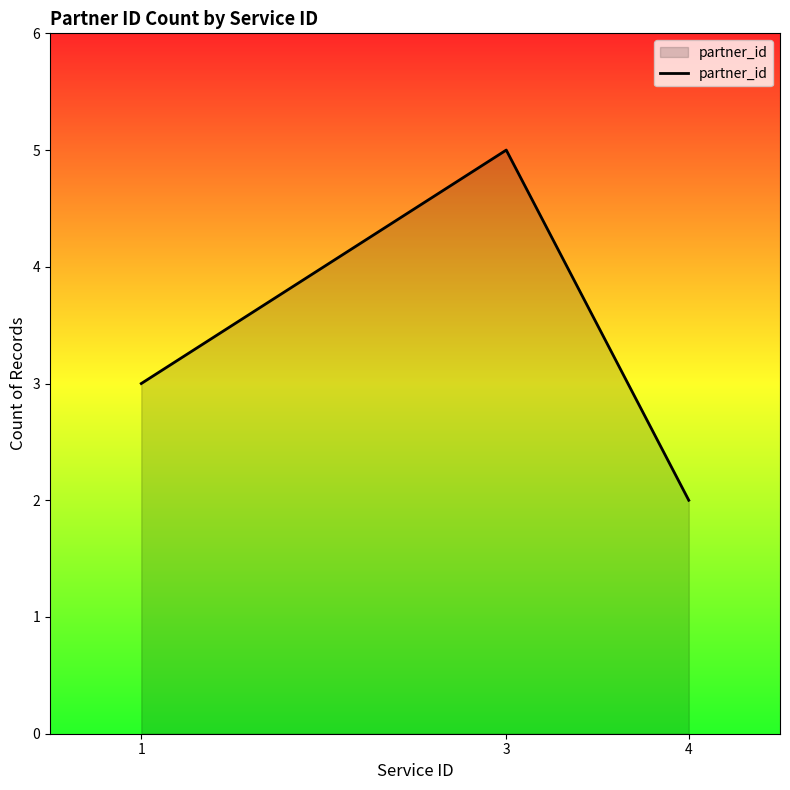

Reading left to right, extract all data points from this chart.

3	5	2